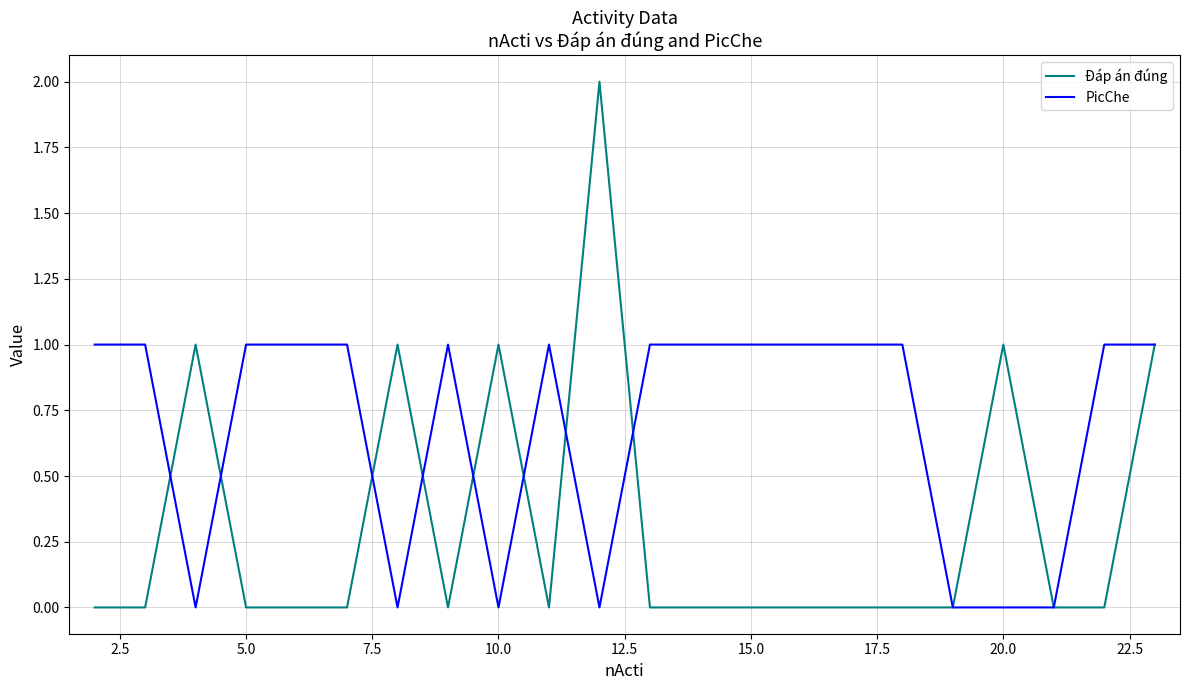

How many lines are shown in the chart?

2